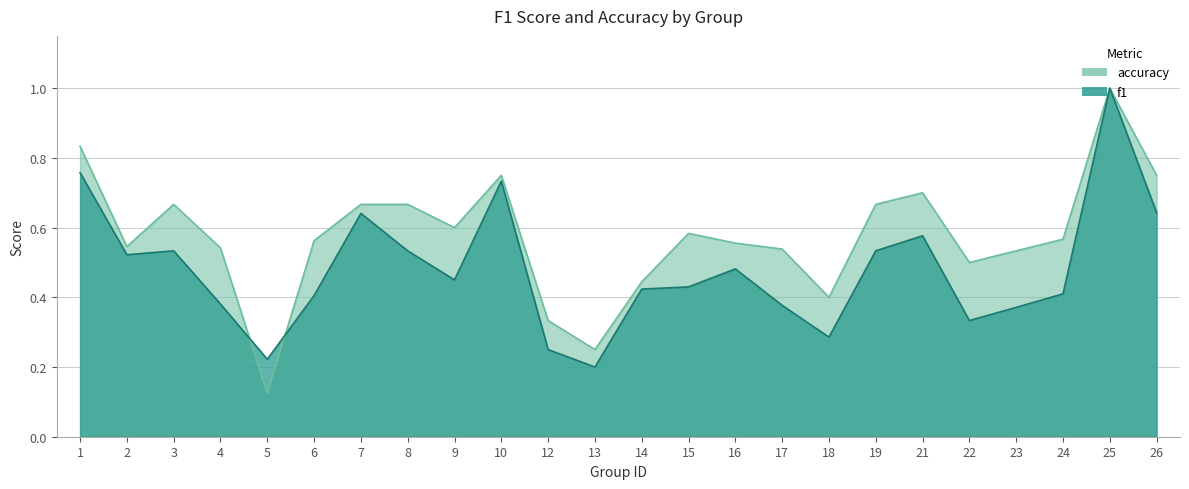

How many interior local peaks does the f1 series have?

6